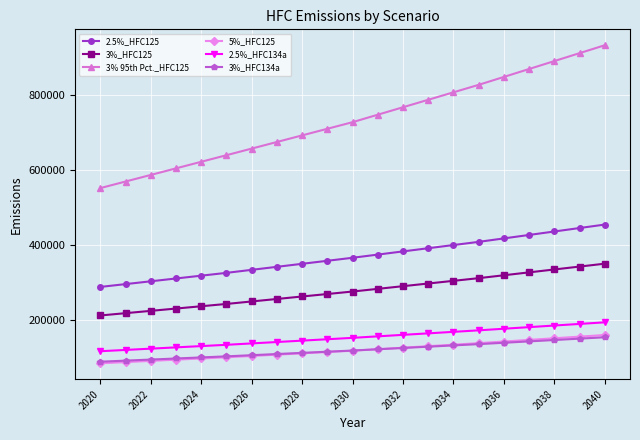

Which series has the largest total across all categories?

3% 95th Pct._HFC125